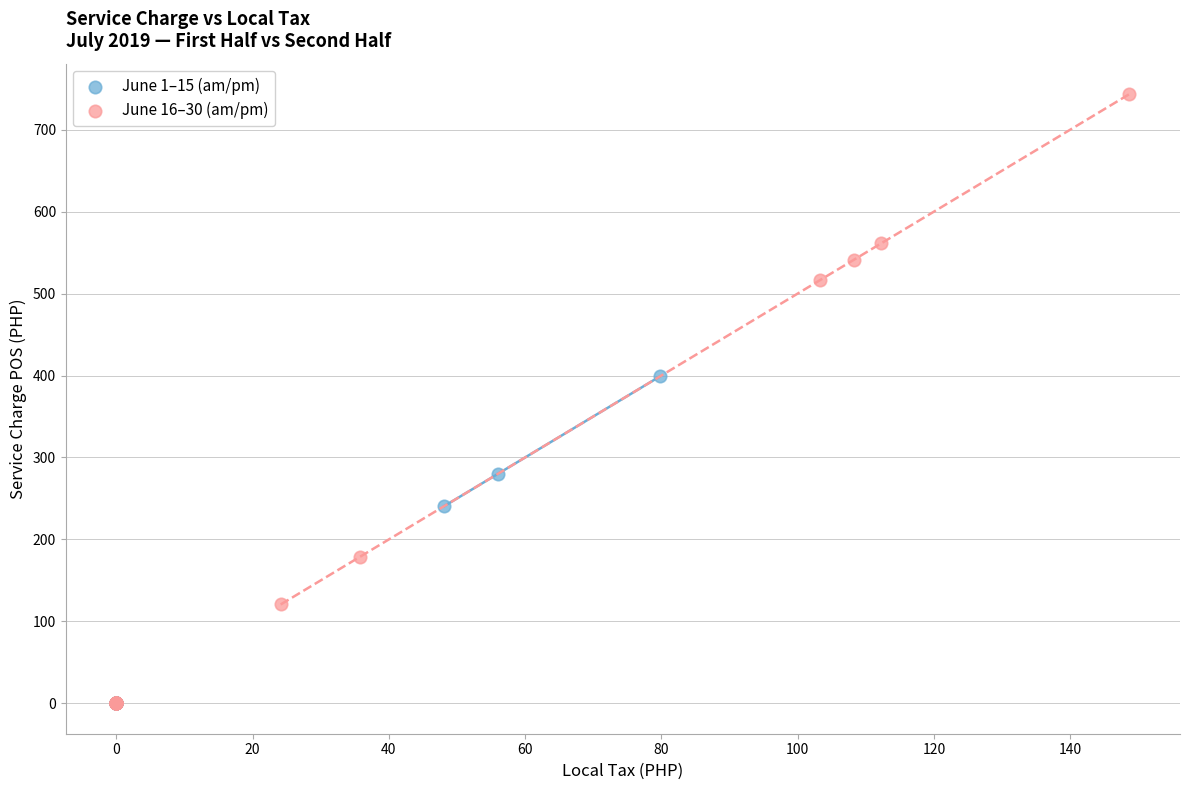

Which series reaches the maximum Y coordinate?

June 16–30 (am/pm)